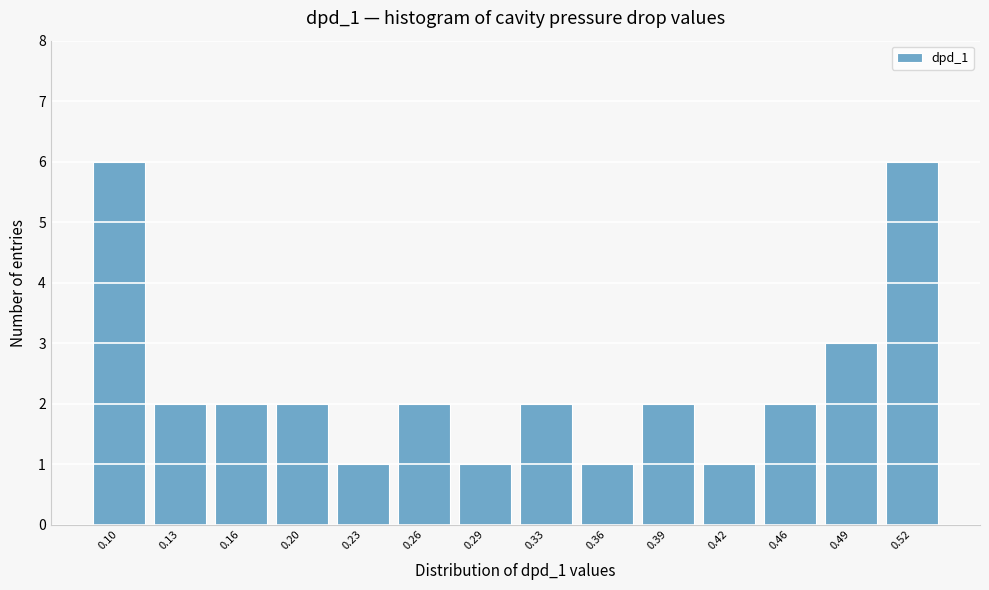

Reading left to right, list every bar in this chart as the range it spans on the x-axis followed by its height. Neither the bar edges nor the heights are printed on the chart, so give them approximately, as read against the axes.

0.080 to 0.115: 6
0.115 to 0.145: 2
0.145 to 0.180: 2
0.180 to 0.210: 2
0.210 to 0.245: 1
0.245 to 0.275: 2
0.275 to 0.310: 1
0.310 to 0.340: 2
0.340 to 0.375: 1
0.375 to 0.405: 2
0.405 to 0.440: 1
0.440 to 0.470: 2
0.470 to 0.505: 3
0.505 to 0.535: 6